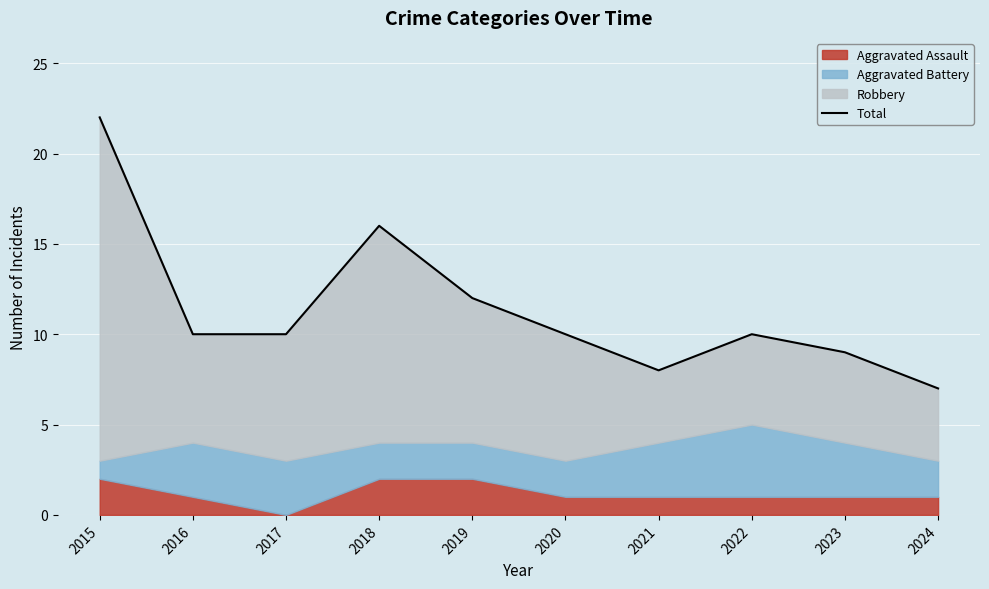

What is the approximate value at 2024, to the nearest 10?

10